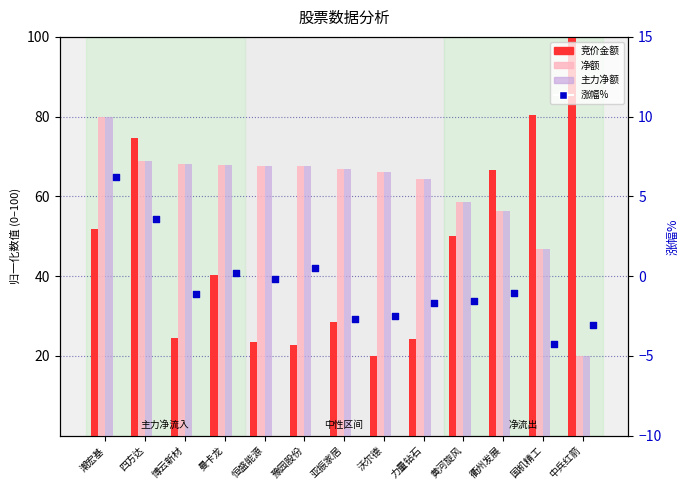

Is the value of 竞价金额 at 衢州发展 greater than the value of 涨幅% at 博云新材?

Yes